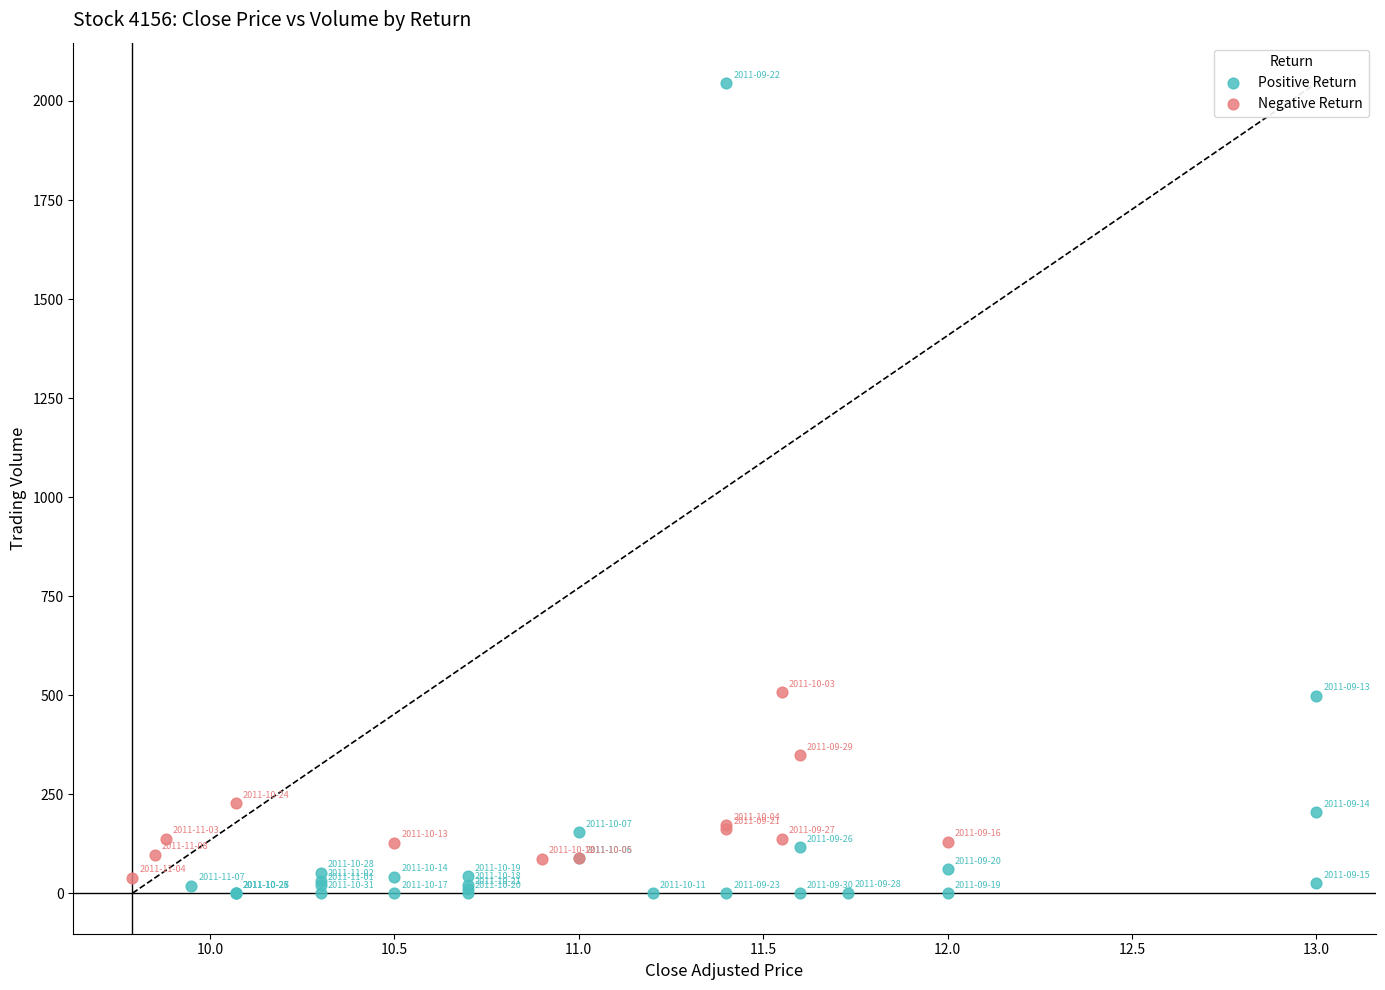

Which series has the widest spread of Y values?

Positive Return